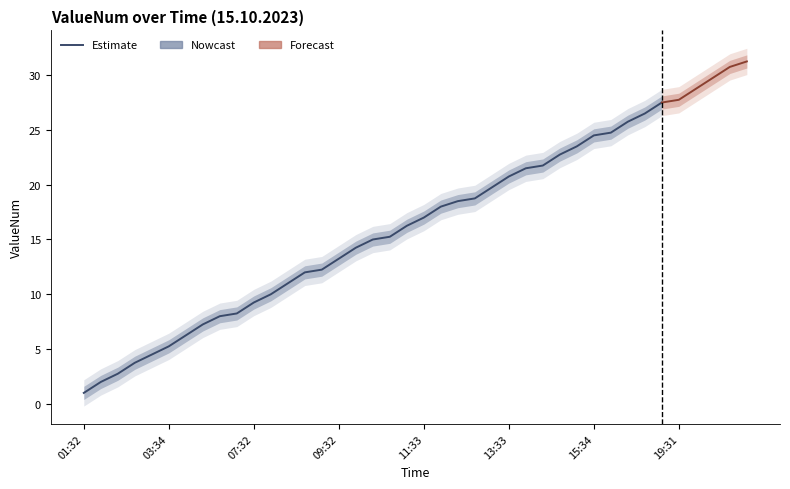

Does the chart have visible grid lines?

No